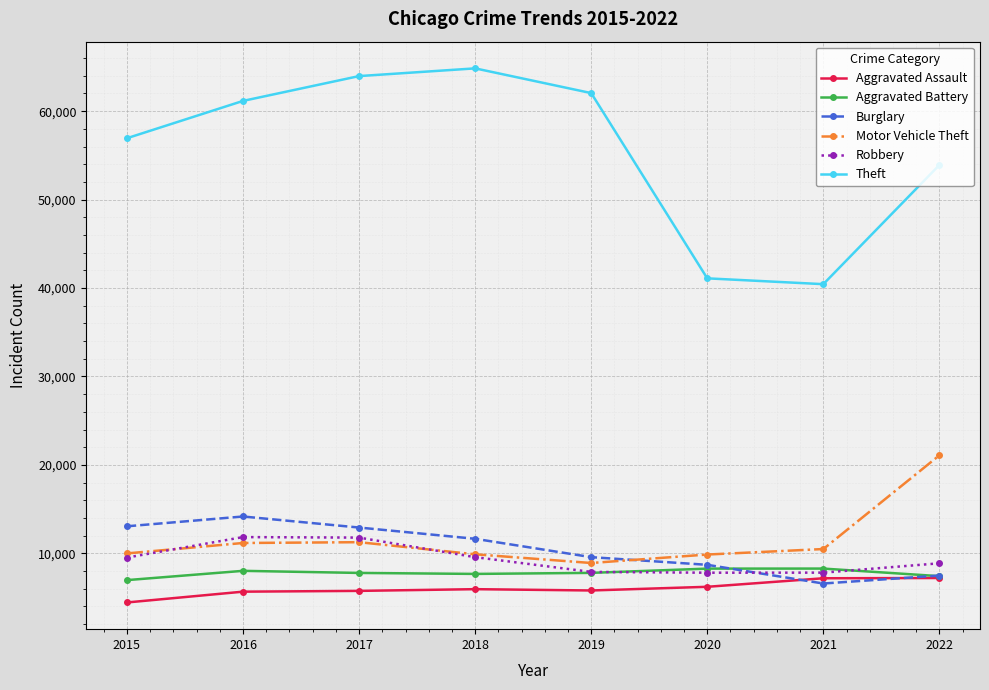

What is the spread (max minus min) of values at 2018?

58884